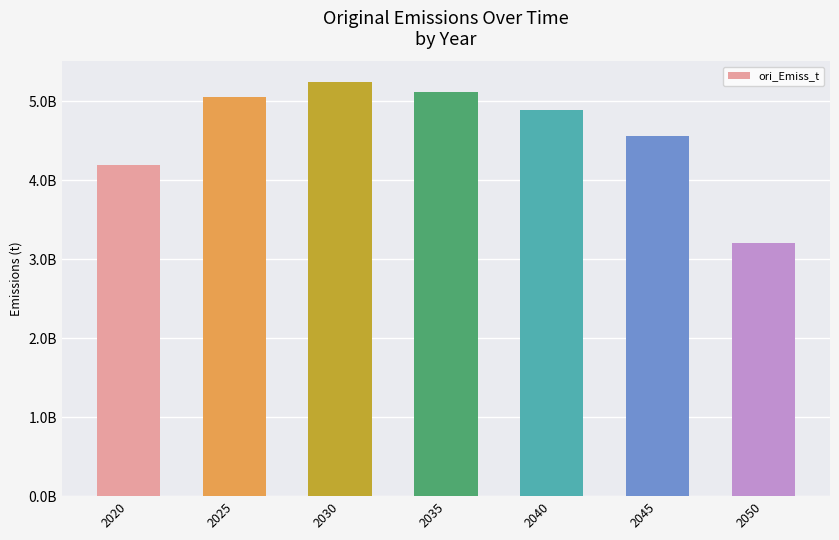

Reading left to right, extract all data points from this chart.

2020=4189258316.4	2025=5053536798.9	2030=5239297355.1	2035=5118740676.6	2040=4892932327.3	2045=4554772800.6	2050=3200785903.8